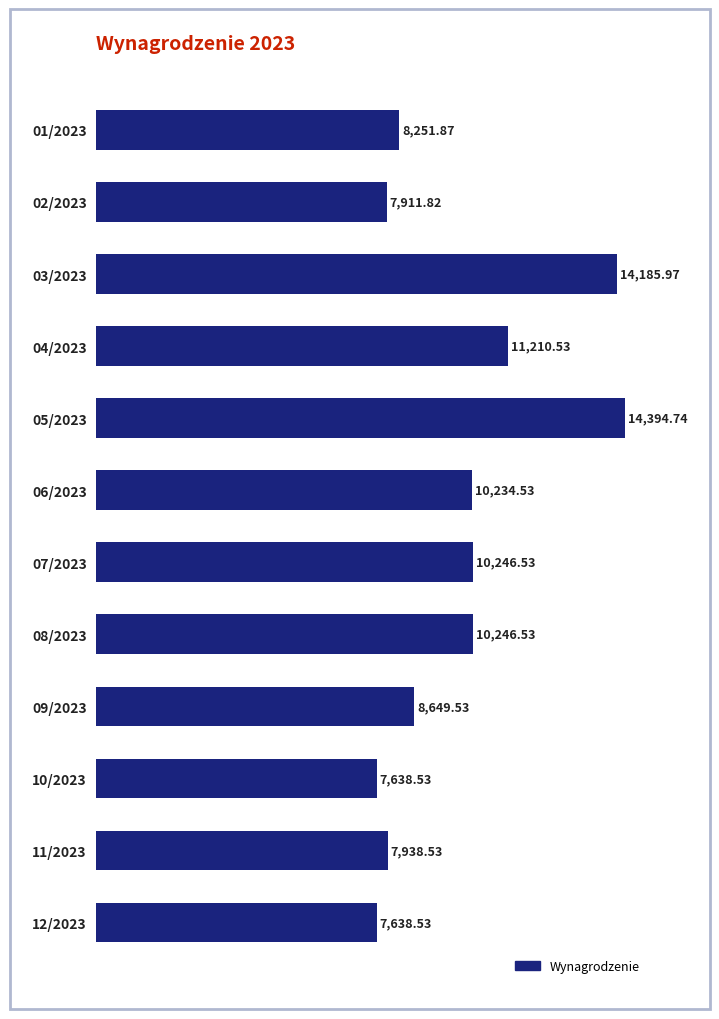

Where is the data nearest to the value 11016?

04/2023